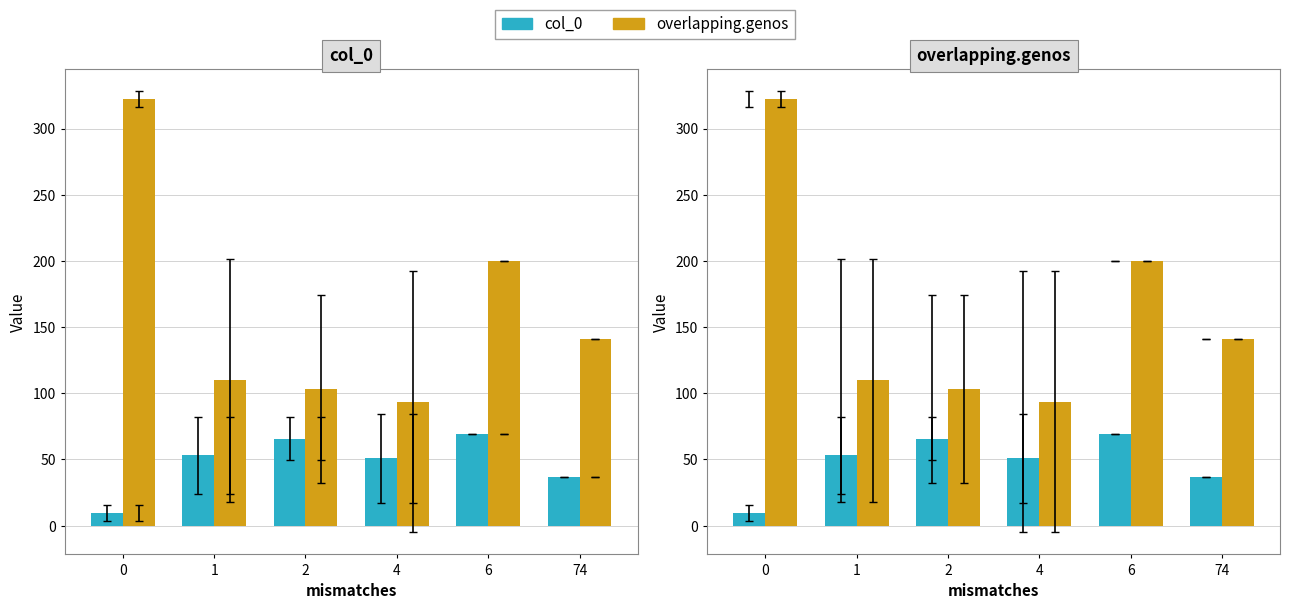

The value of col_0 at 1 is 16.6. True or false?

False